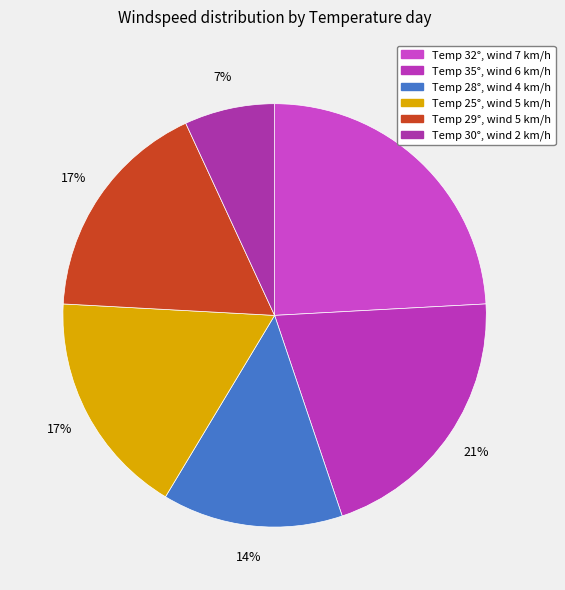

Rank the categories by value from lowest to highest.

30, 28, 25, 29, 35, 32